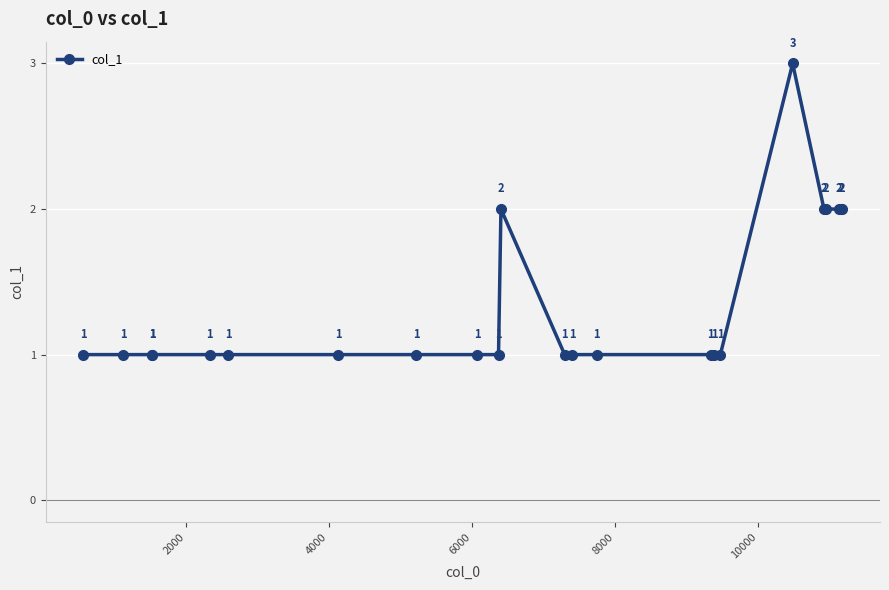

What is the value of the 14th point from the left?

1